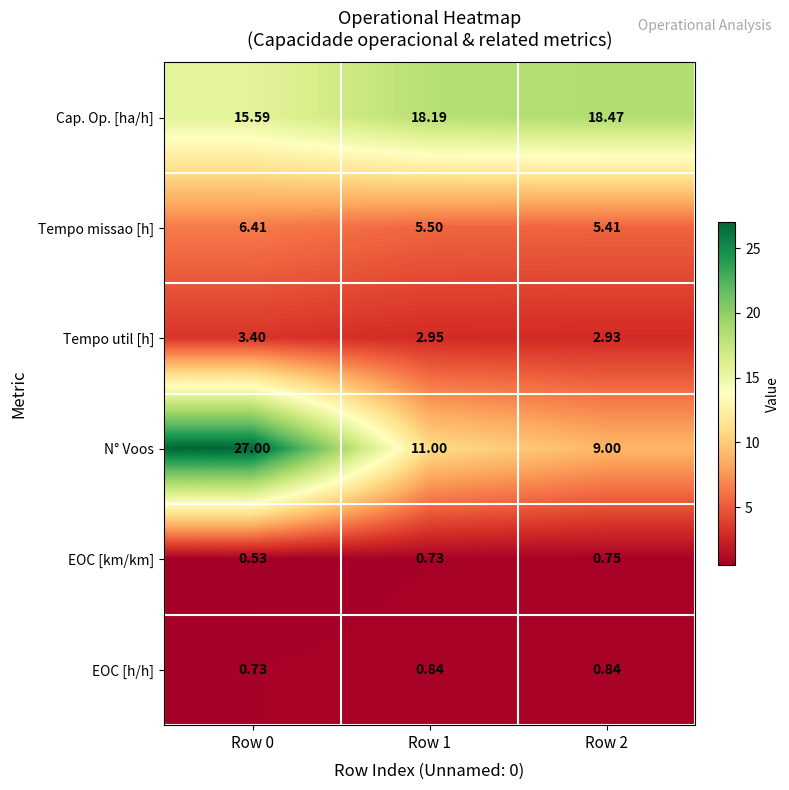

Is the value of Tempo util [h] at Row 1 greater than the value of Cap. Op. [ha/h] at Row 0?

No